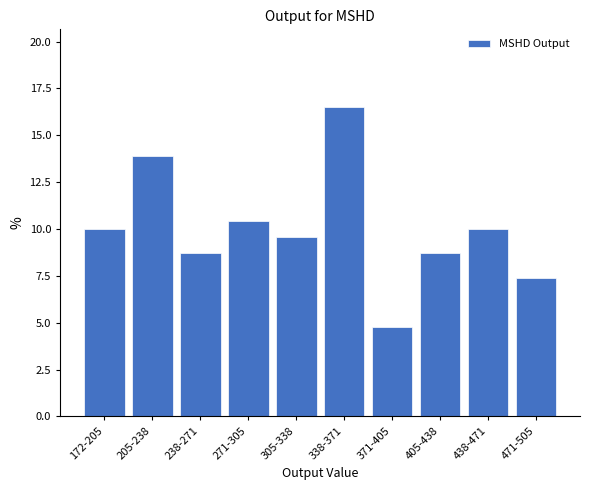

Reading left to right, extract all data points from this chart.

10.0	13.9	8.7	10.4	9.6	16.5	4.8	8.7	10.0	7.4